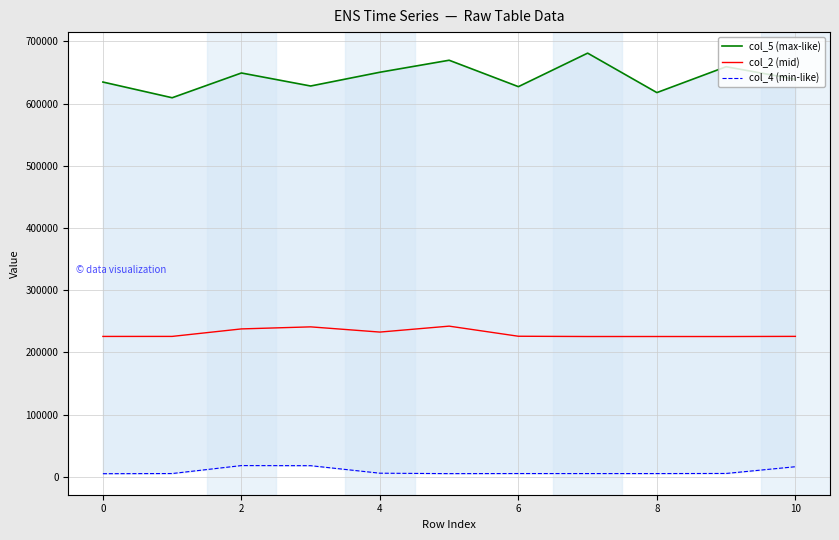

Reading left to right, list all the values displayed in this chart.

col_5 (max-like): 634666	609417	649208	628291	650417	669708	627250	681125	617708	659292	639167
col_2 (mid): 225709	225750	237791	241084	232708	242250	226000	225583	225584	225542	225792
col_4 (min-like): 5042	5291	18083	17917	5833	5167	5292	5250	5250	5416	16250